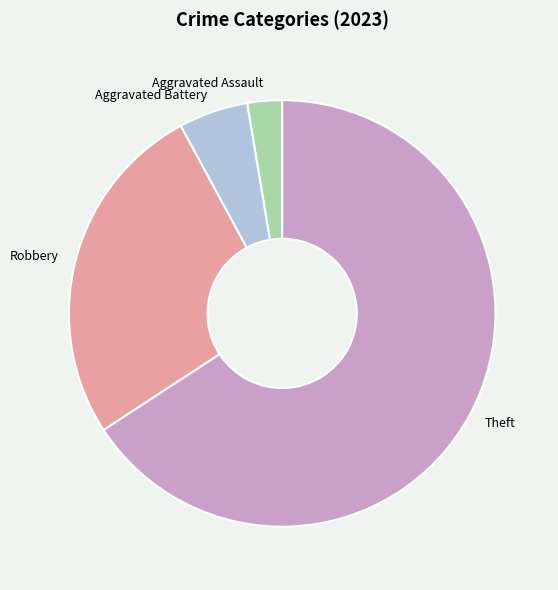

Is the sum of Aggravated Battery and Aggravated Assault greater than half?

No